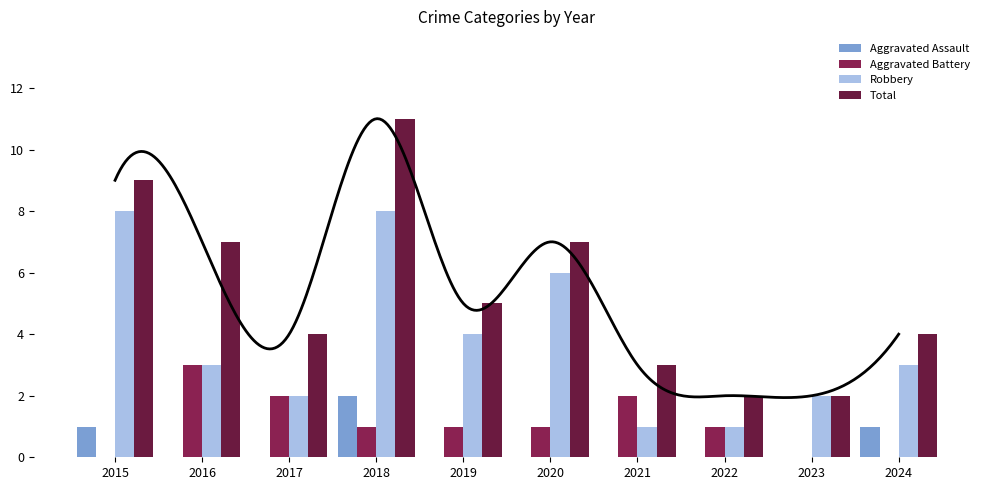

Reading left to right, list all the values displayed in this chart.

Aggravated Assault: 1	0	0	2	0	0	0	0	0	1
Aggravated Battery: 0	3	2	1	1	1	2	1	0	0
Robbery: 8	3	2	8	4	6	1	1	2	3
Total: 9	7	4	11	5	7	3	2	2	4